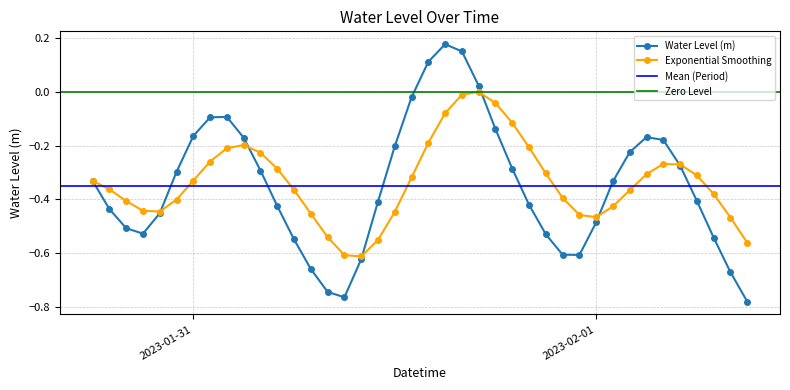

What position from the left is 2023-01-31 11:00:00?

18